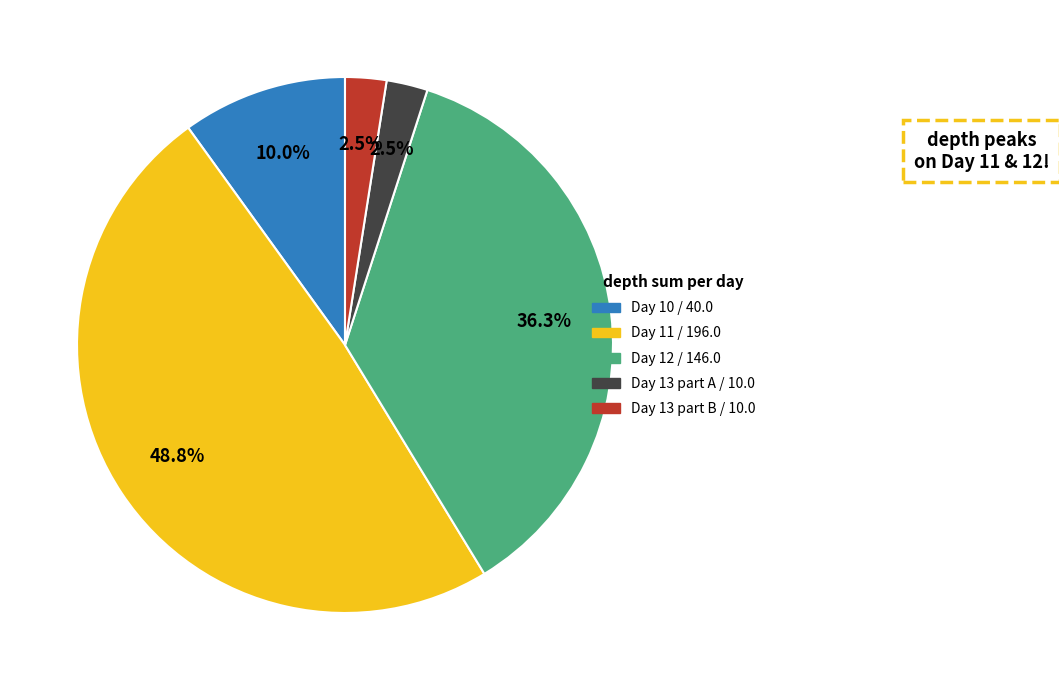

Is there a majority slice in this chart?

No